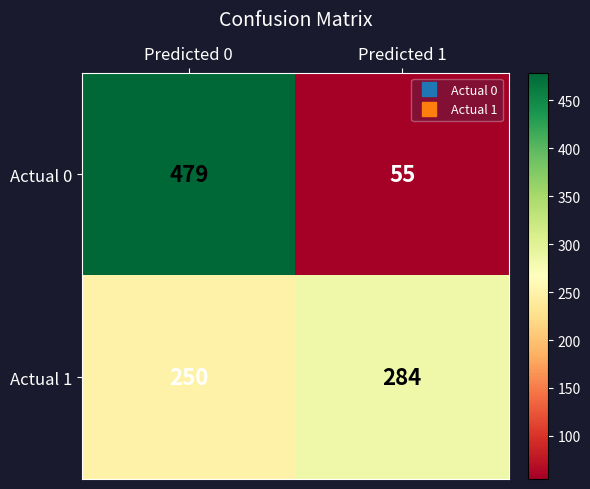

Rank the series at Predicted 0 from highest to lowest value.

Actual 0, Actual 1